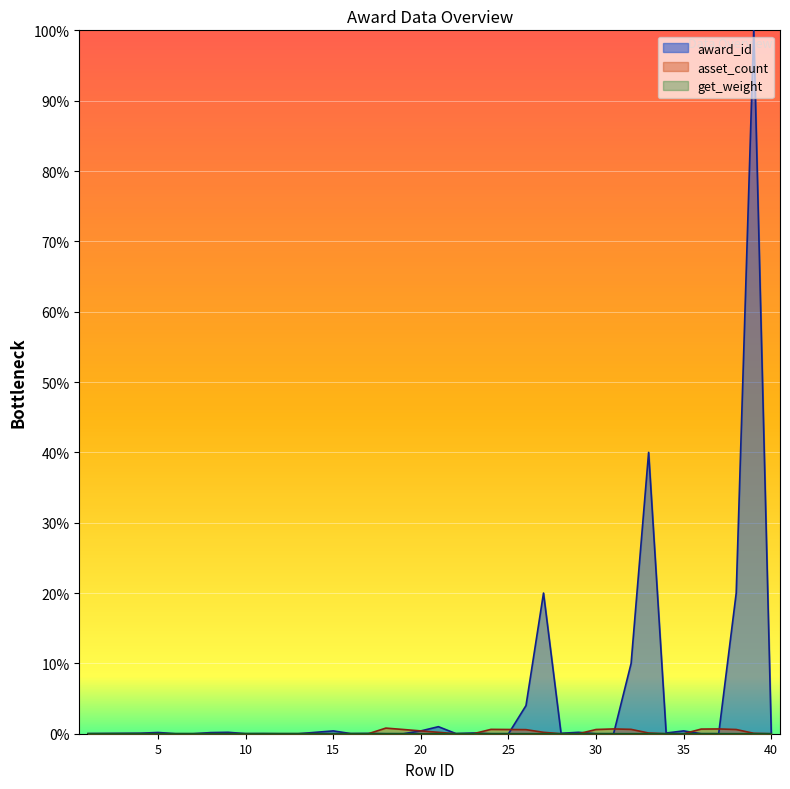

What value does the award_id series have at 18?

16